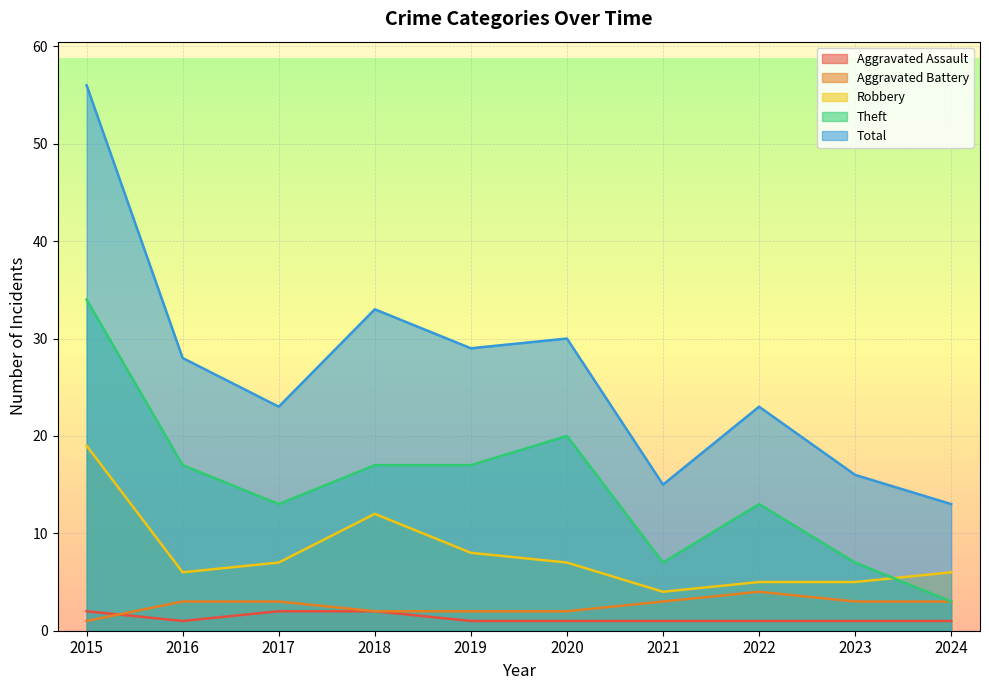

The value of Aggravated Battery at 2015 is 1. True or false?

True